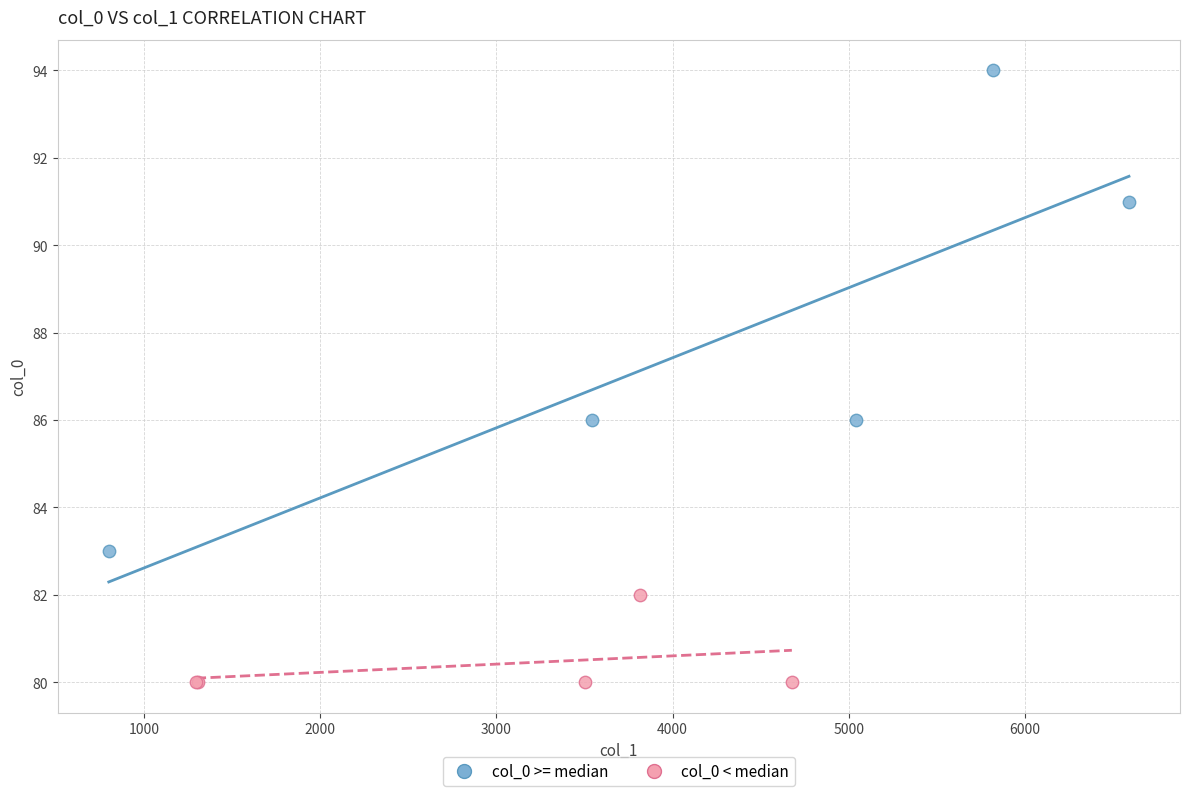

Which series contains the lowest Y value?

col_0 < median